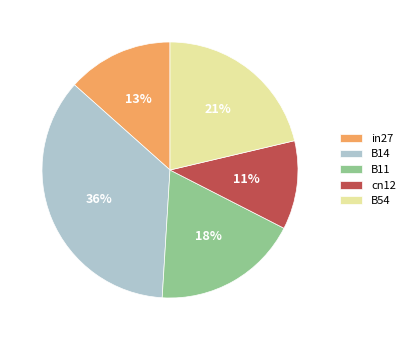

Is the sum of in27 and B14 greater than half?

No